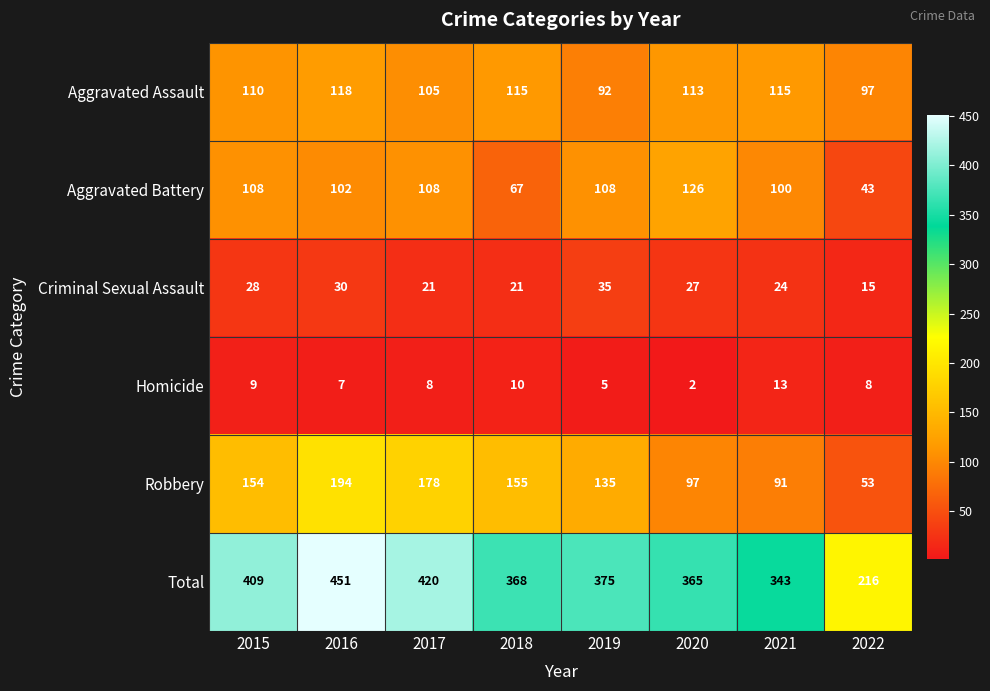

Between 2017 and 2021, which series saw the biggest shift?

Robbery